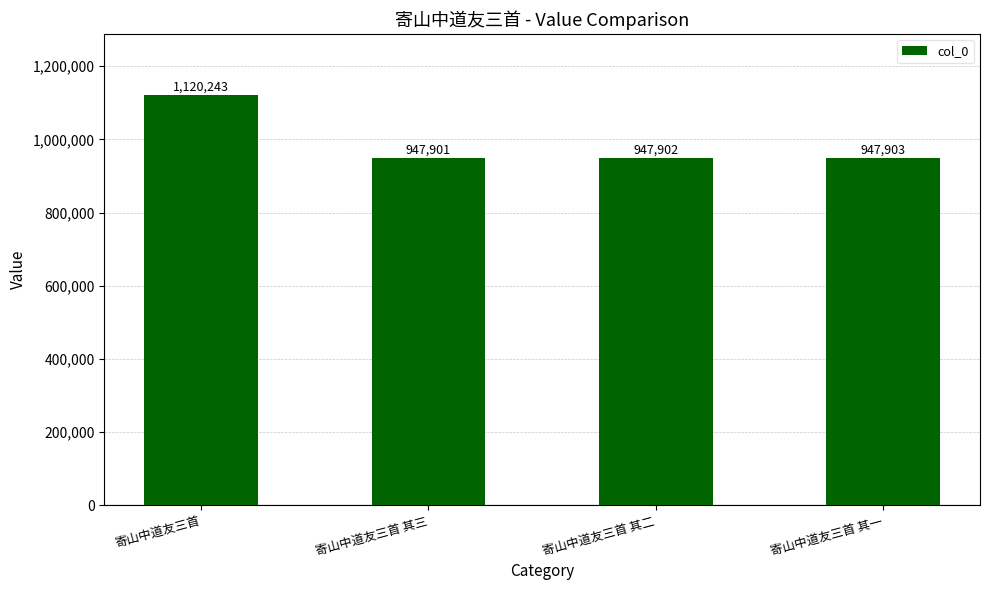

What is the minimum value shown in the chart?

947901